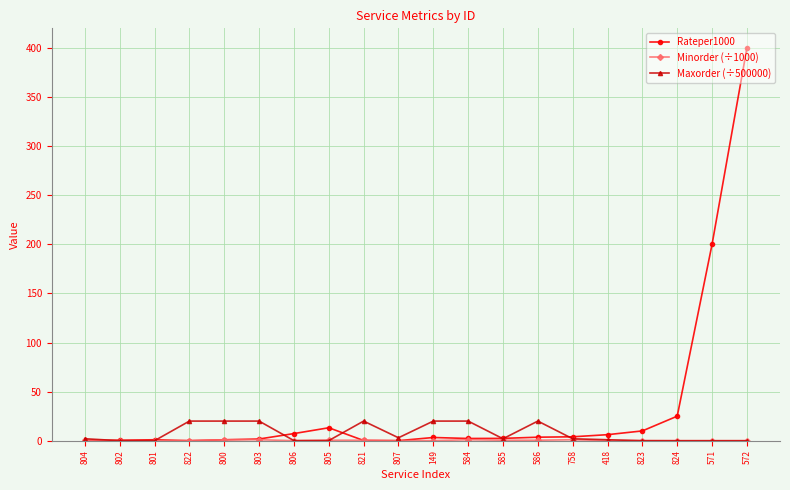

Which series has the largest total across all categories?

Rateper1000